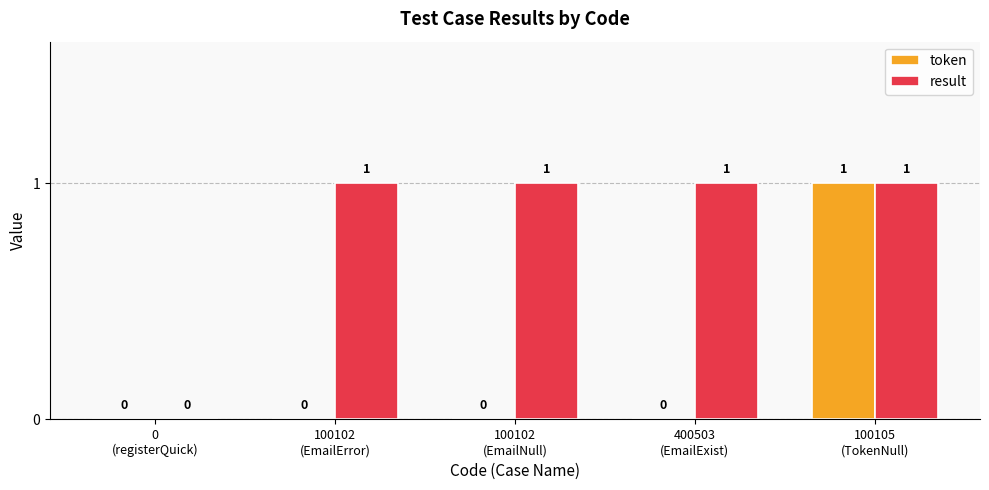

What is the sum of all result values?

4